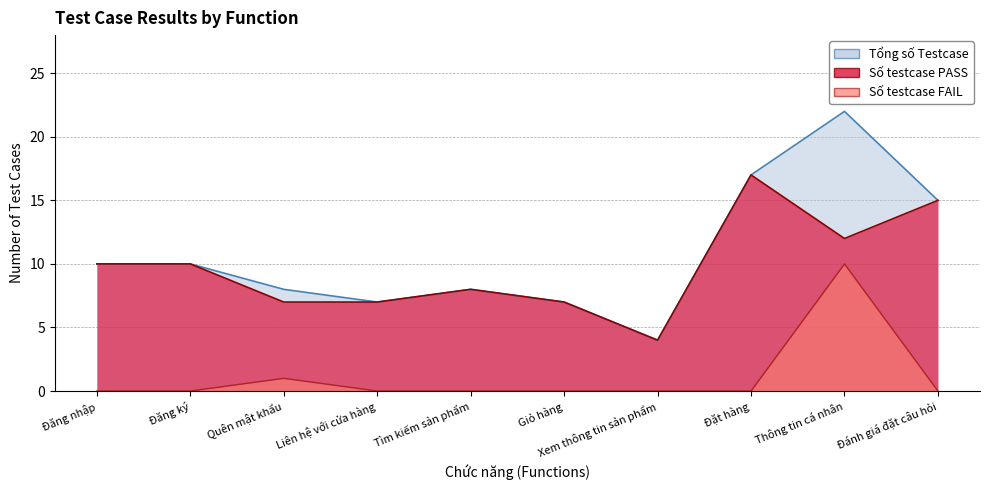

How many interior local peaks does the Số testcase PASS series have?

2